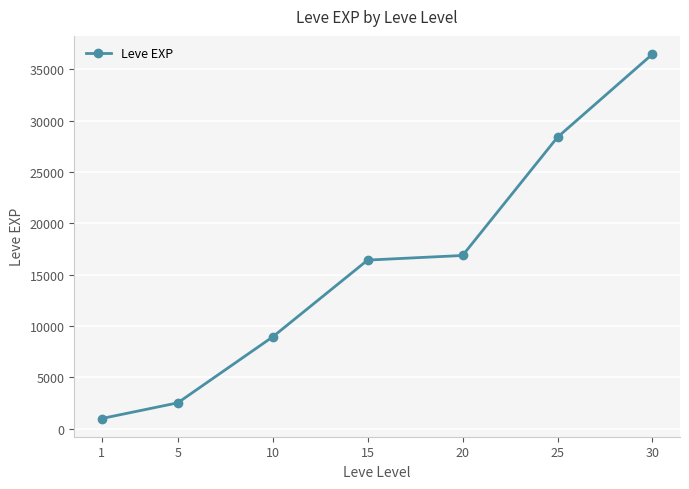

The value at 20 is 7115.1. True or false?

False